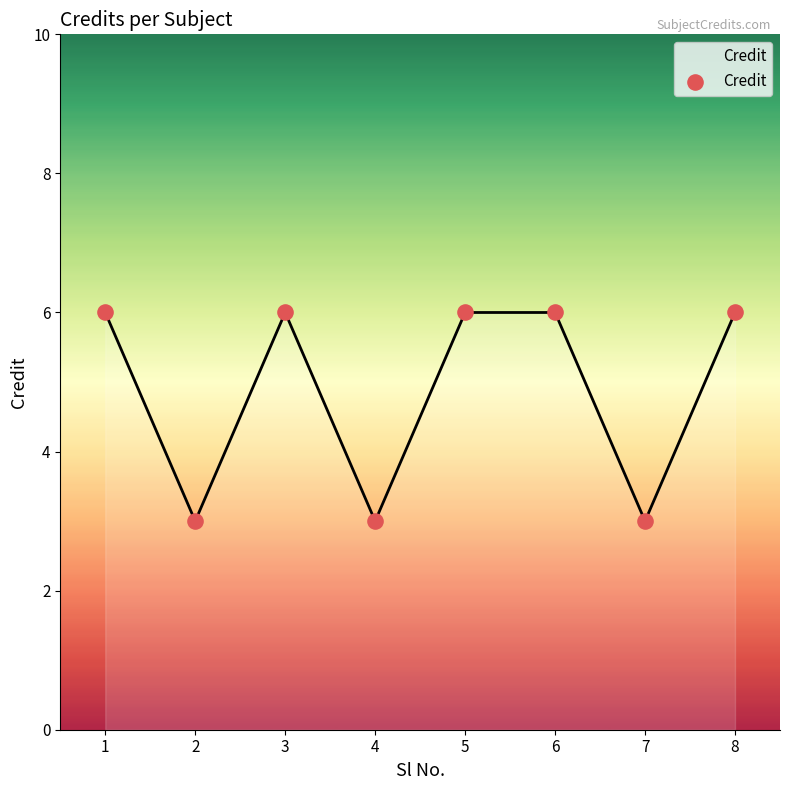

Which has a higher value, 5 or 2?

5